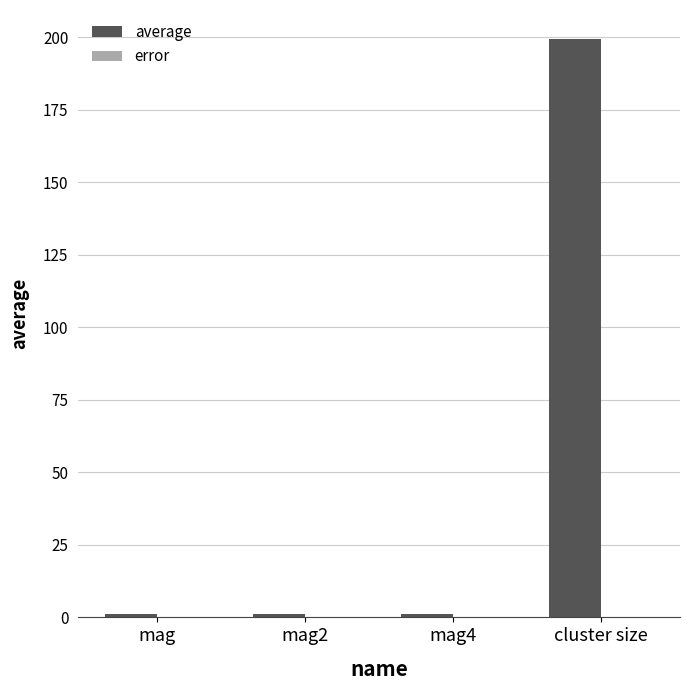

What is the average value of the average series?

50.6